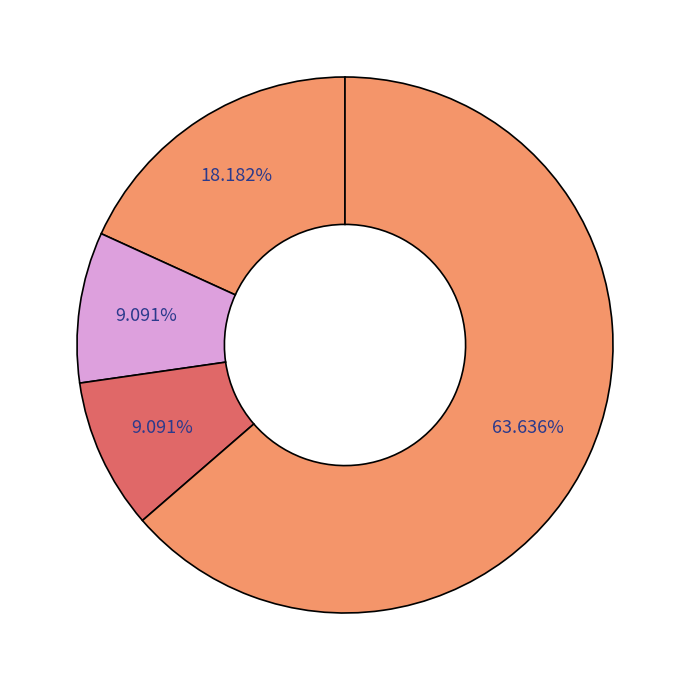

Count the number of slices in the pie.

4